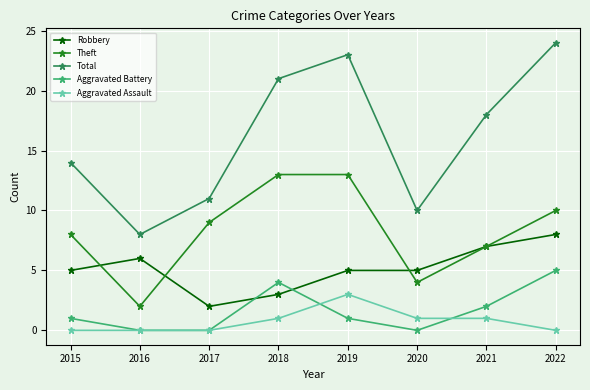

What is the difference between the second highest and second lowest values in the Total series?

13